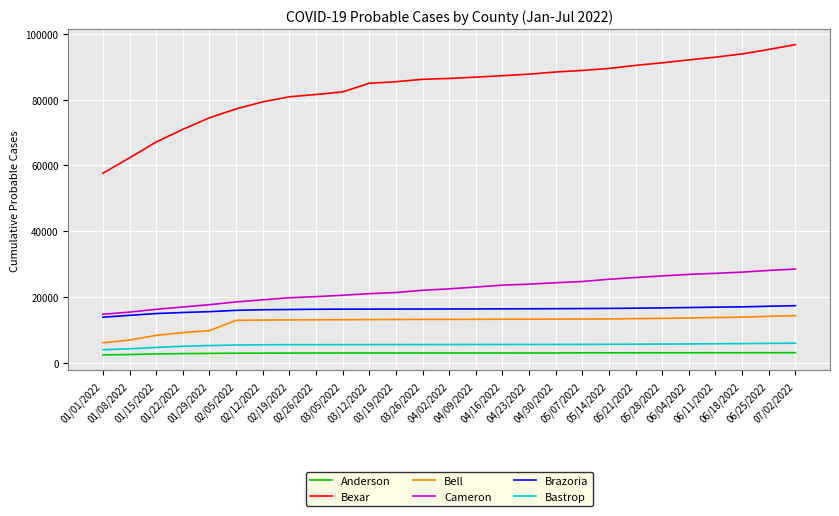

How many distinct data groups are displayed?

6